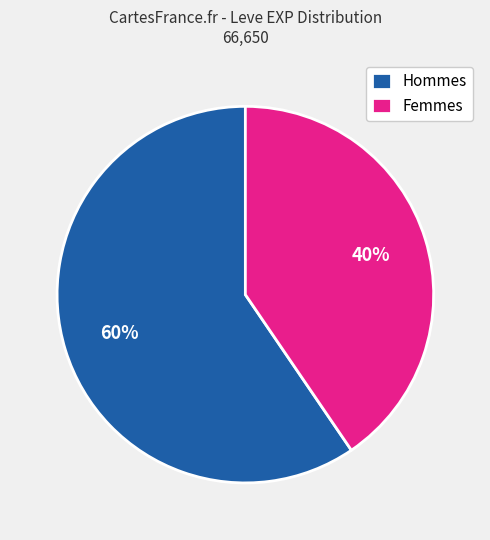

How many slices are in this pie chart?

2